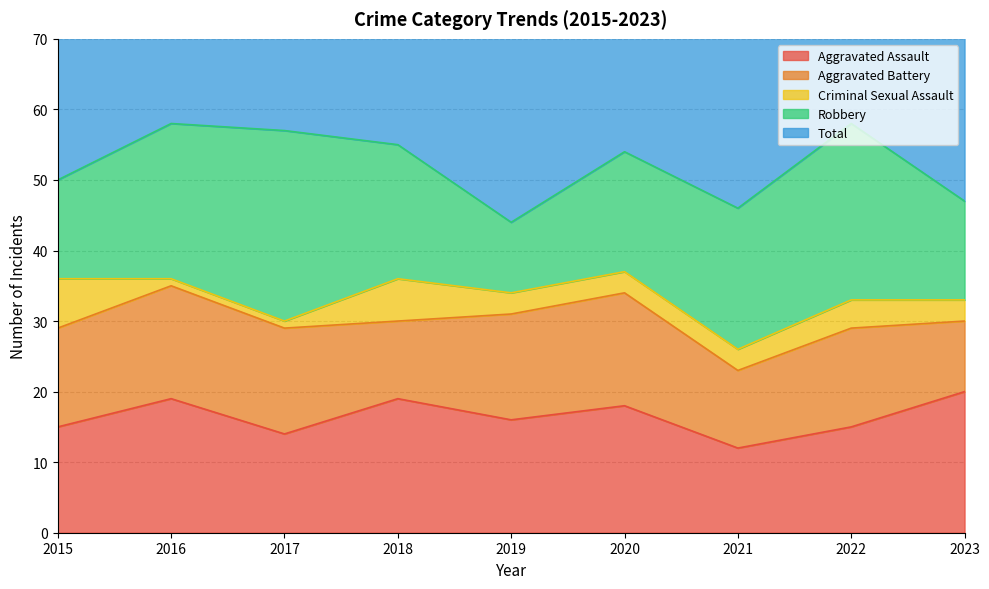

What is the sum of the Total values at 2020 and 2018?

111